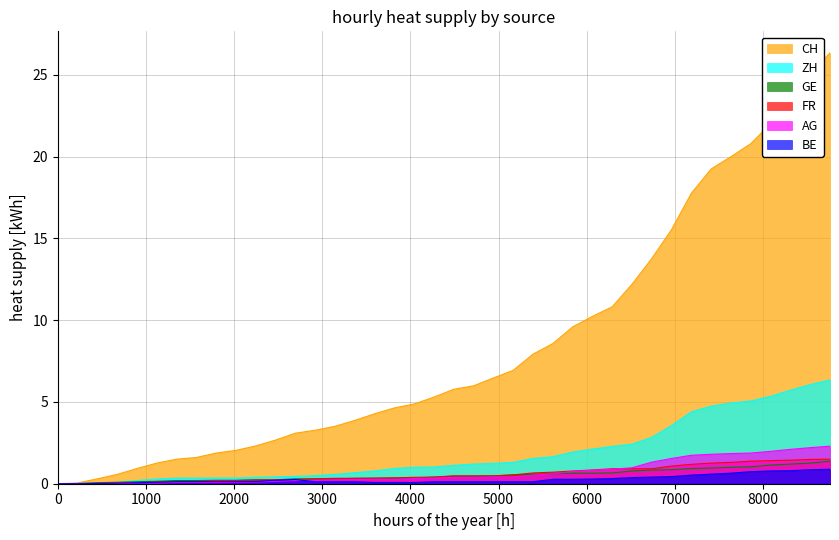

What is the highest value of the CH series?

26.3